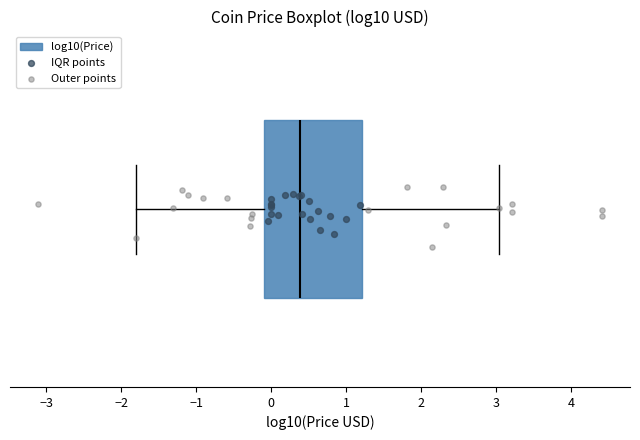

Where is the left edge of the box on the x-axis? The values are not printed on the chart, so give them approximately, as read against the axis.

-0.1